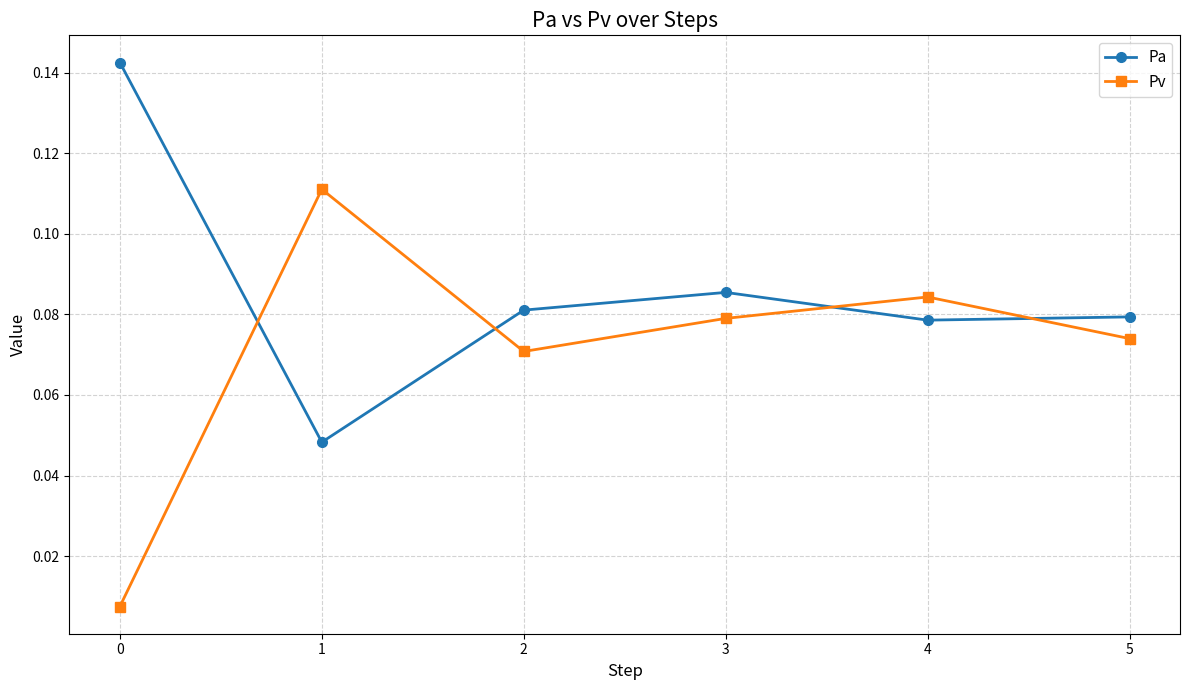

What is the sum of all Pa values?

0.5